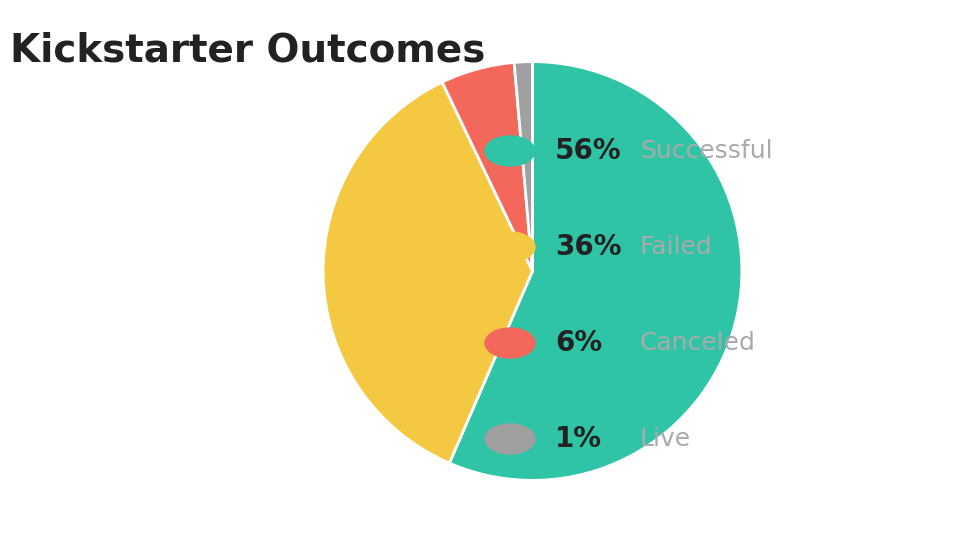

How many slices are in this pie chart?

4